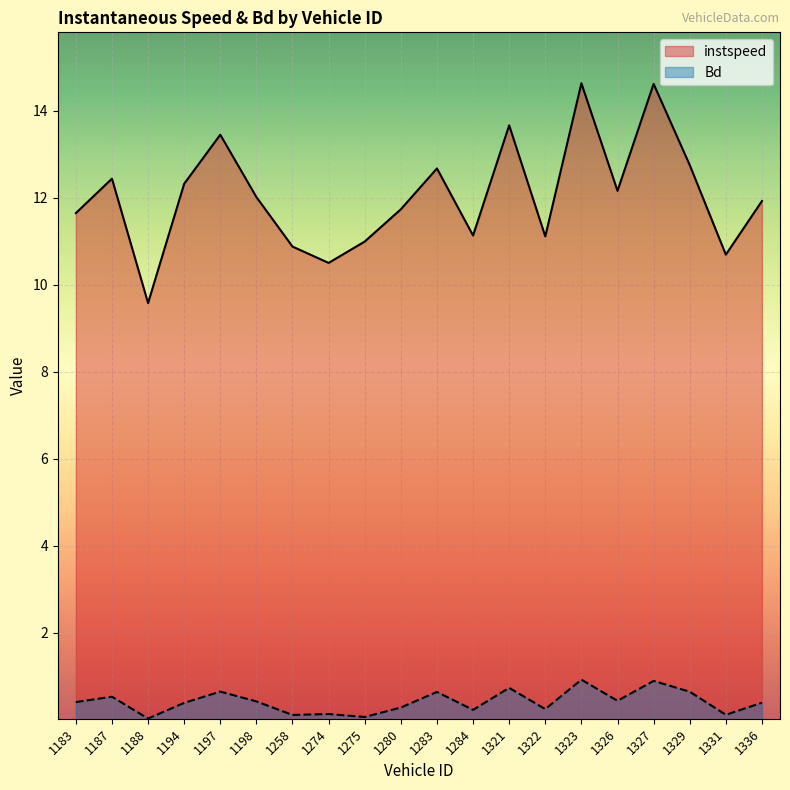

Count the number of categories in the chart.

20